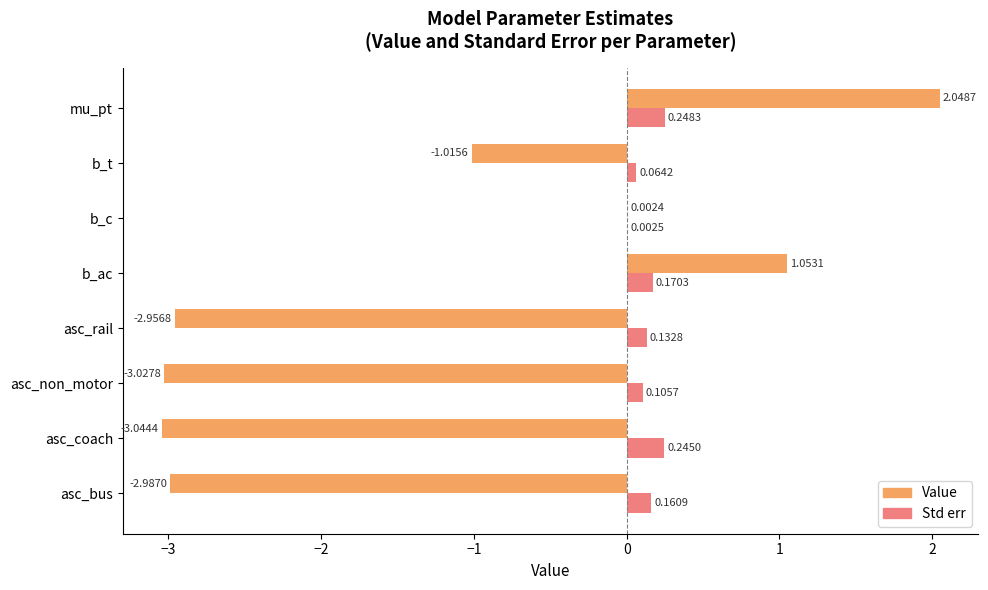

At which category is the sum across all series the highest?

mu_pt